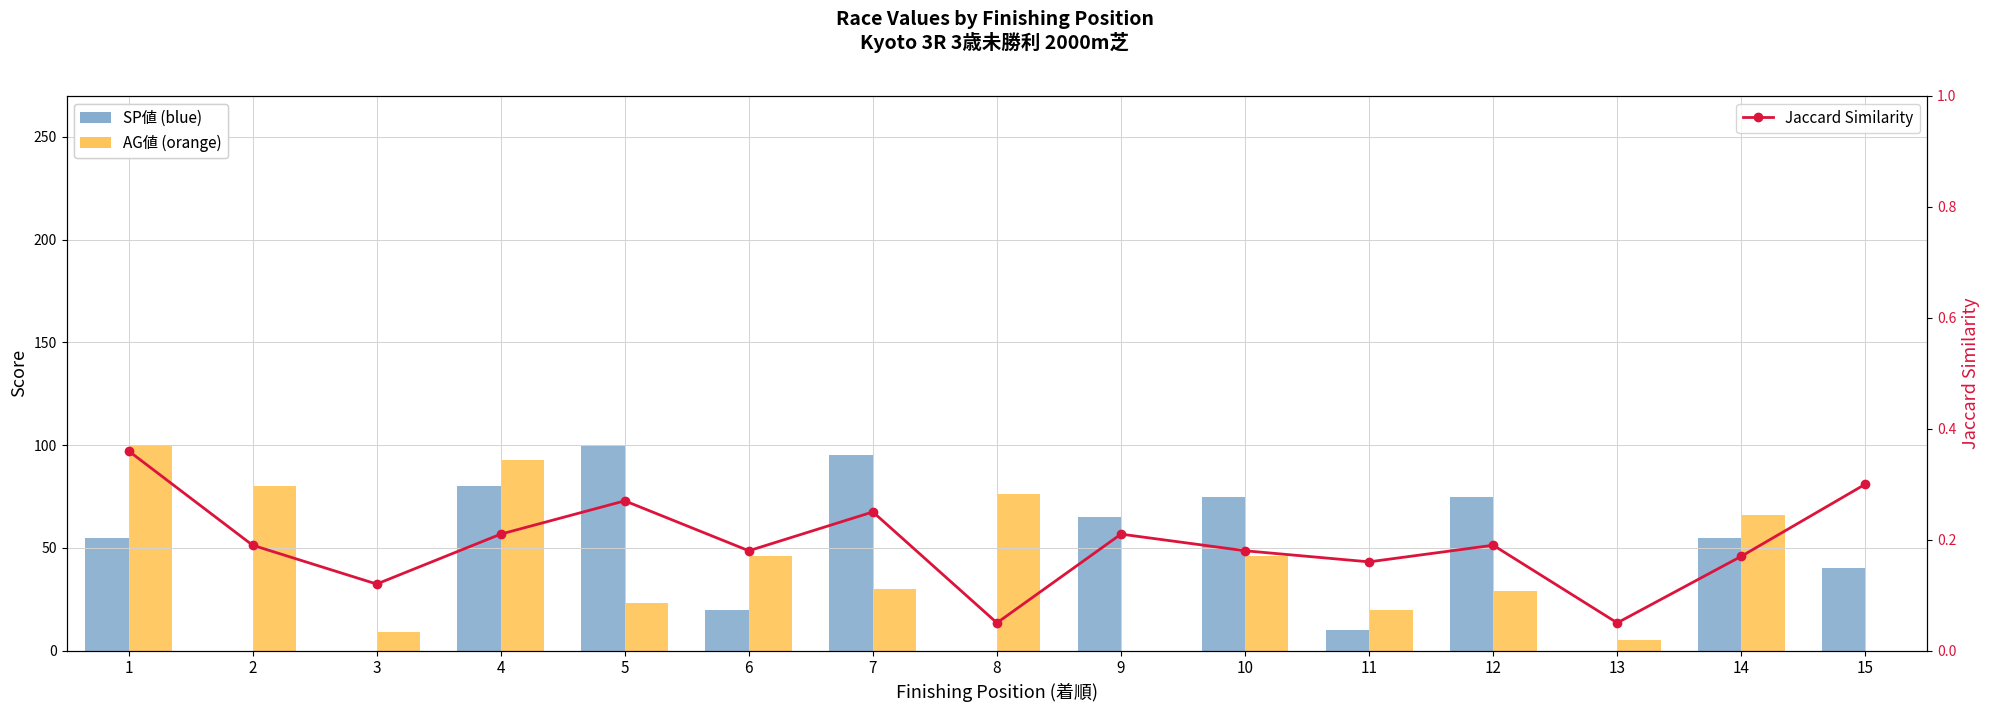

What is the difference between the maximum and minimum values in the AG値 (orange) series?

100.0